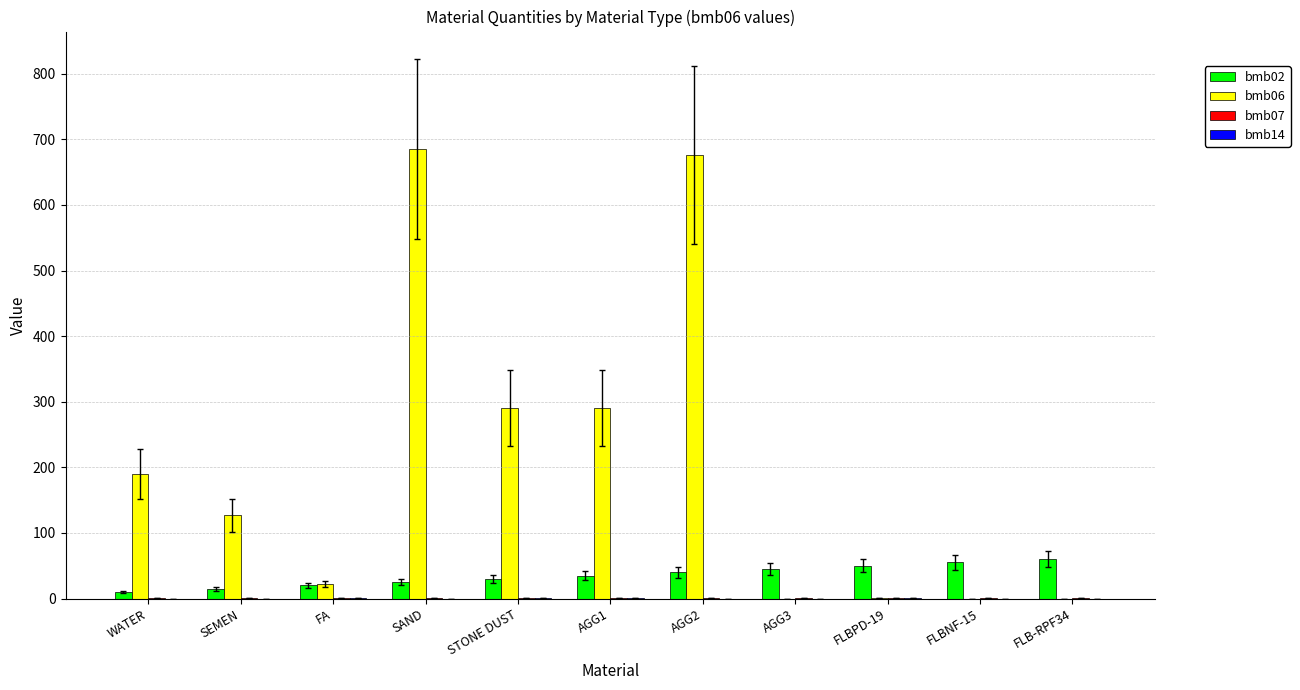

The value of bmb06 at STONE DUST is 143.2. True or false?

False